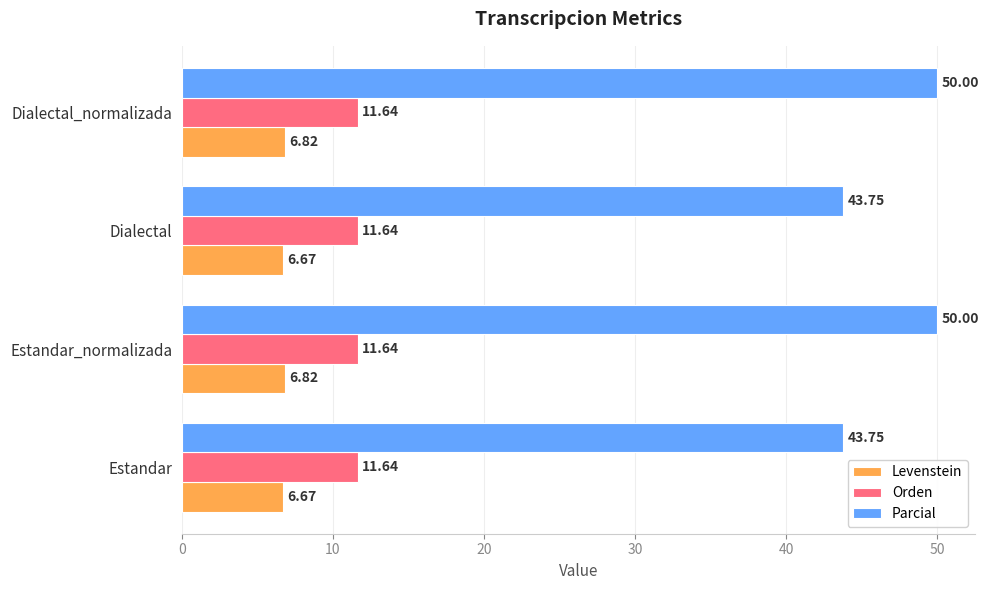

What is the difference between the highest and lowest values at Dialectal_normalizada?

43.2